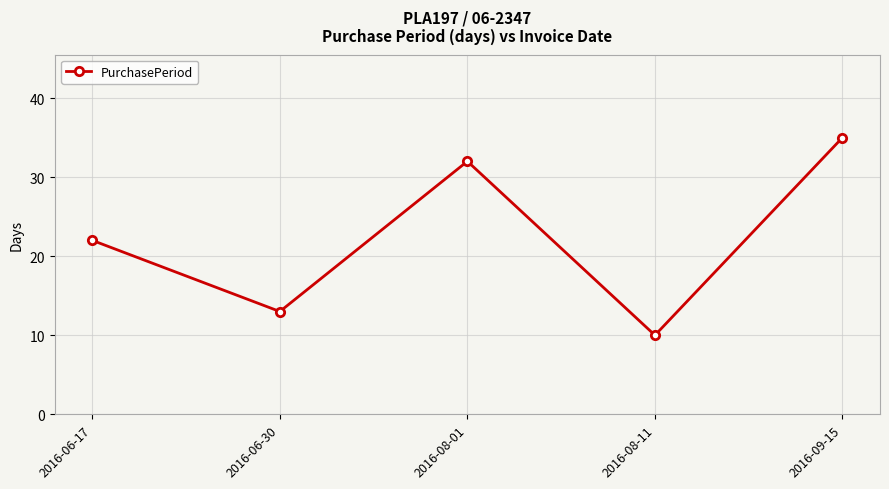

At which category does the data reach its first local peak?

2016-08-01